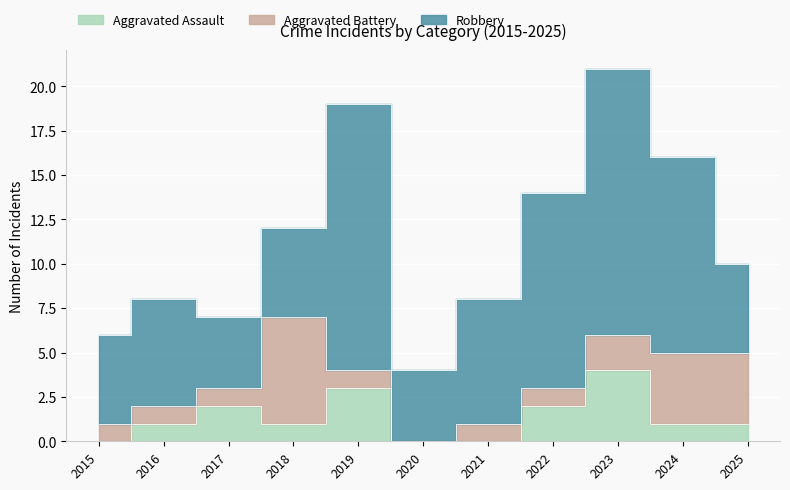

At which label does Robbery first exceed 6?

2019